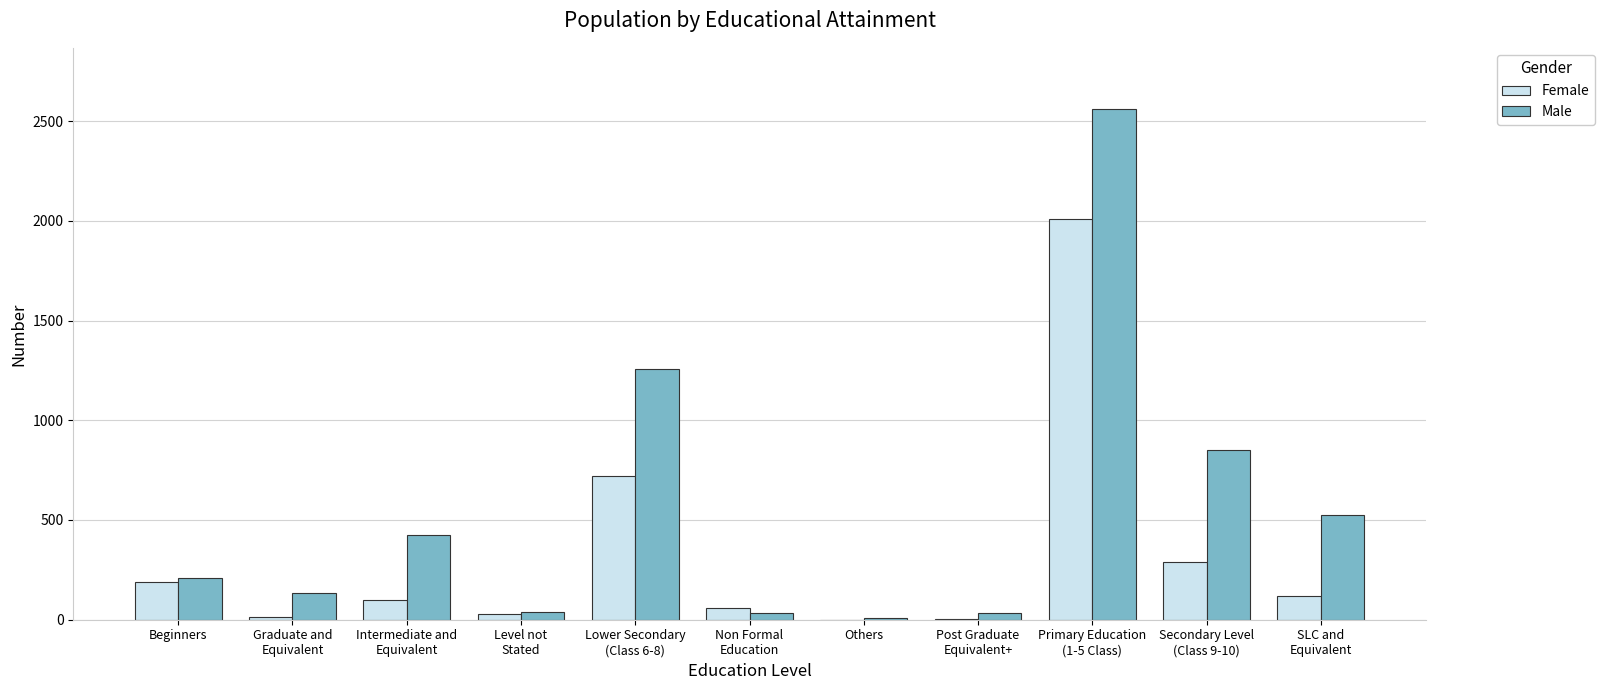

What is the approximate value of Male at Beginners?

210